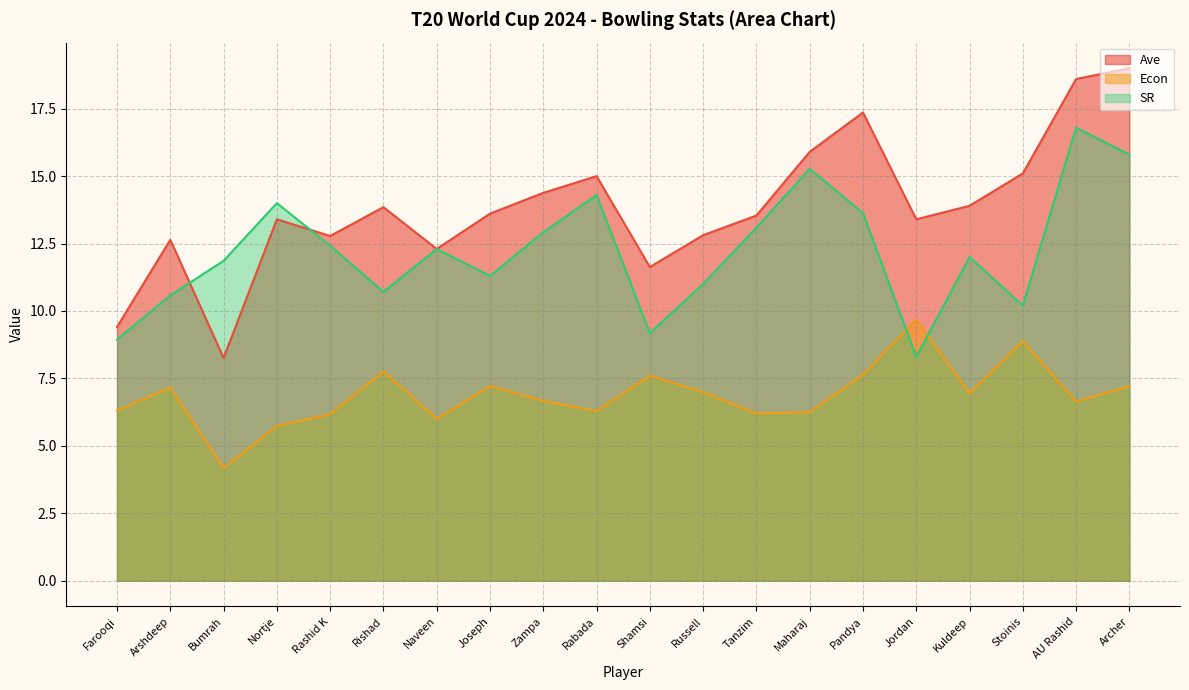

Rank the series by their average value, from highest to lowest.

Ave, SR, Econ